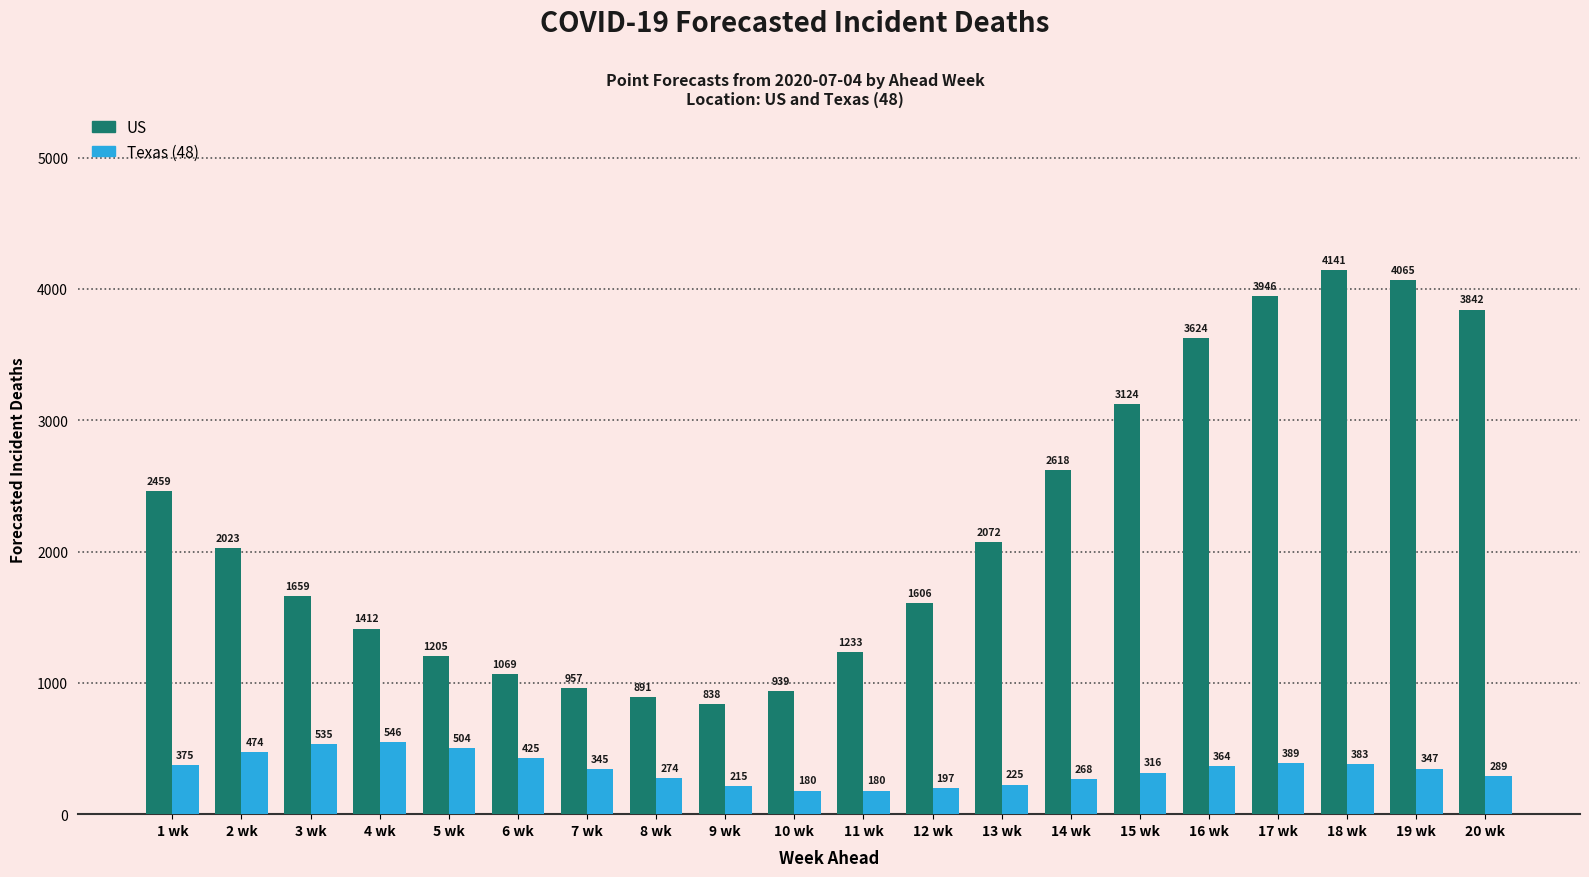

Which category has the highest value in the Texas (48) series?

4 wk